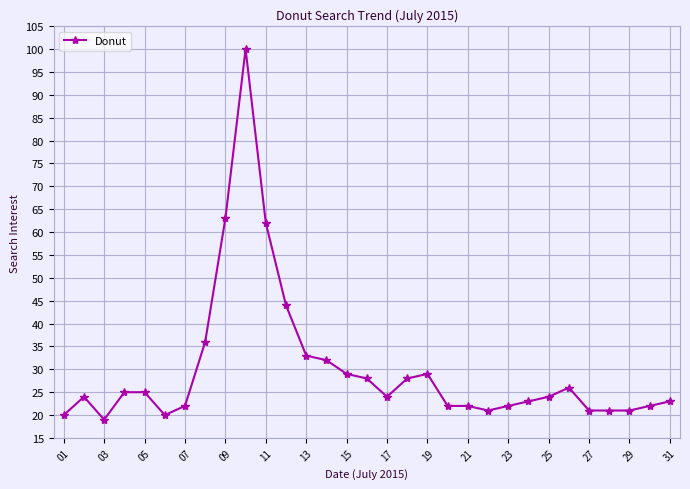

What is the average value?

30